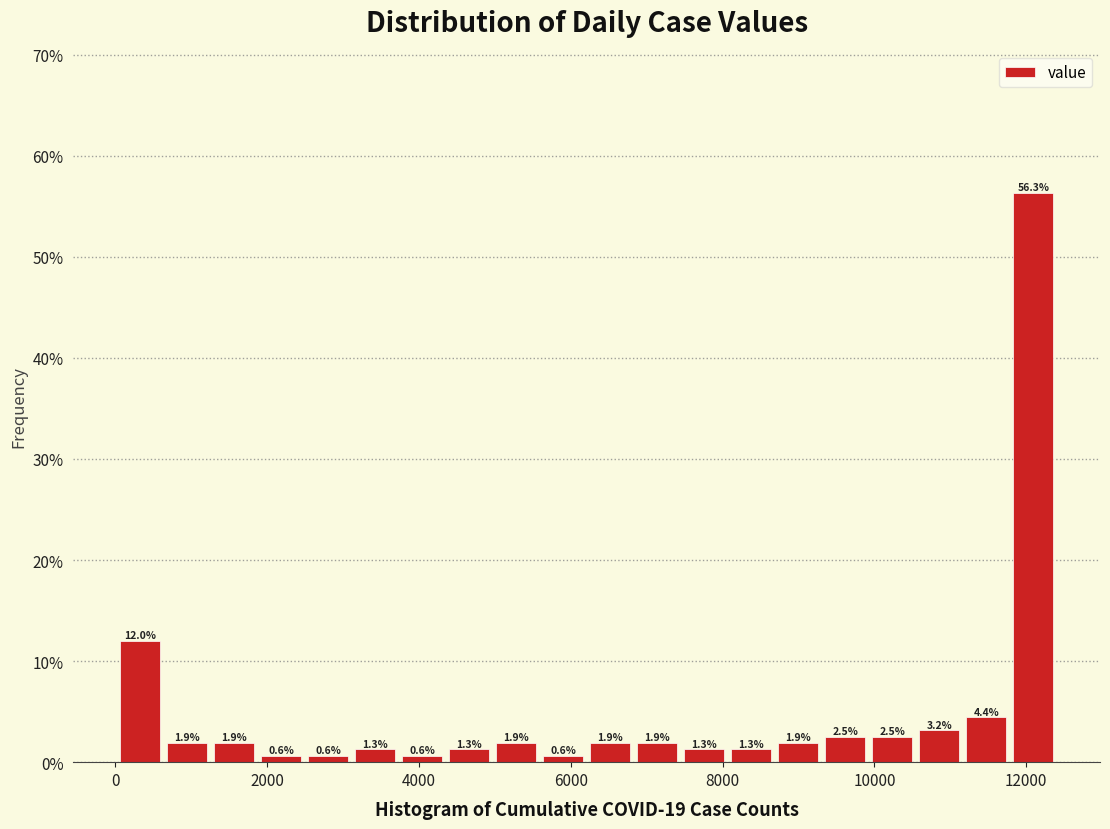

Read against the x-axis, roughly where is the centre of the tallest bar?

12000